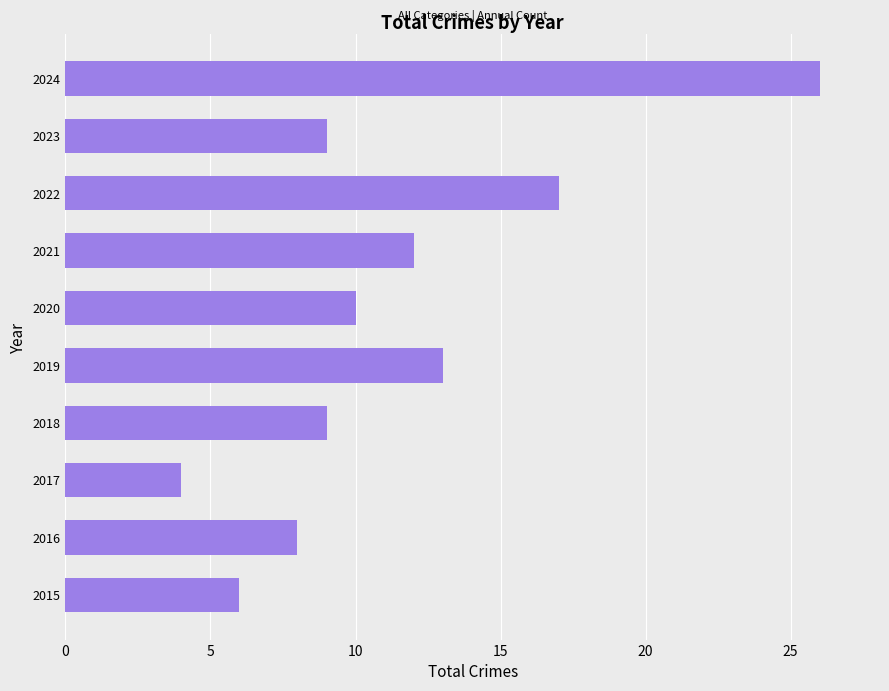

The chart shows a value of 9 at 2023. True or false?

True